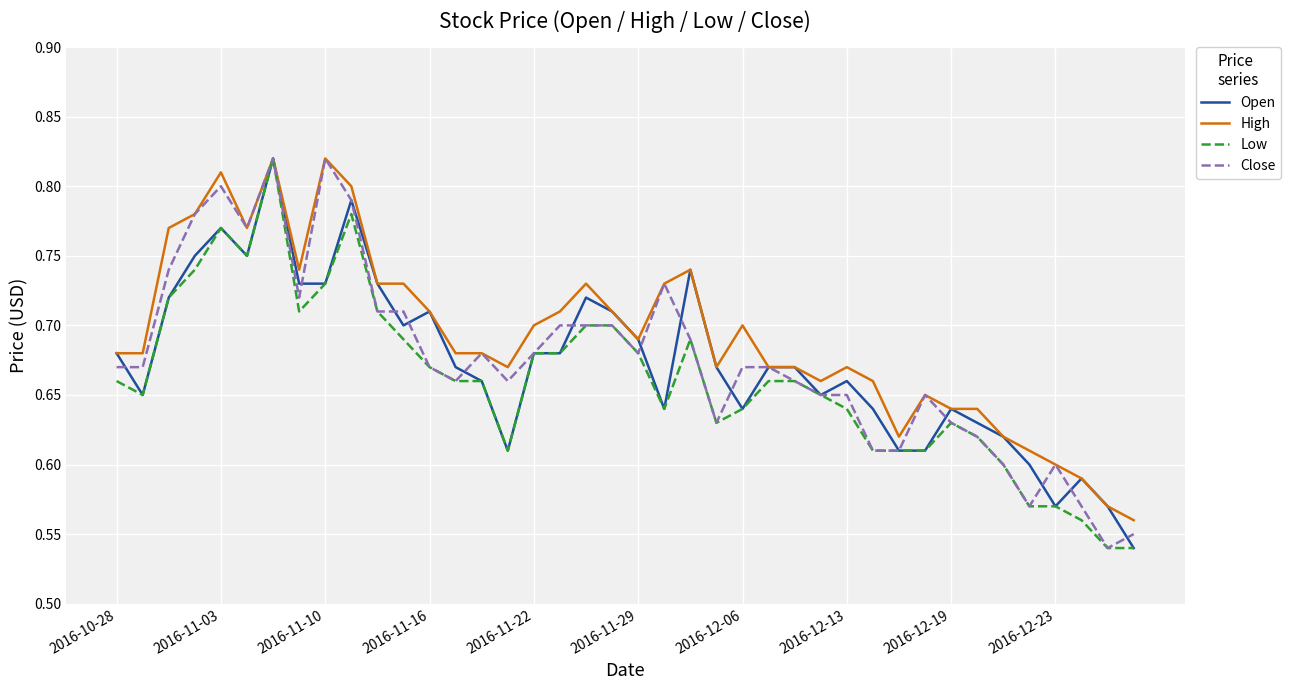

Which series has the largest total across all categories?

High